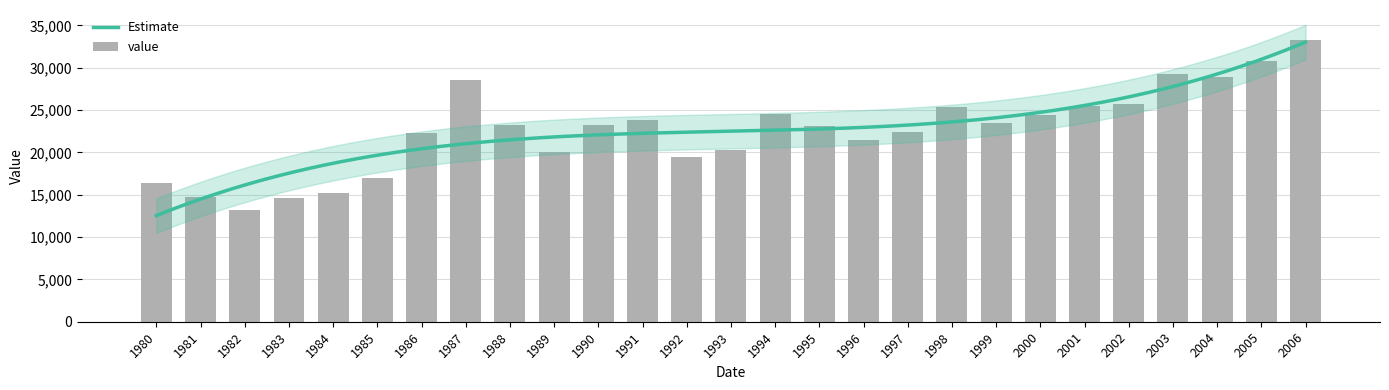

What is the value of the 1st bar from the left?

16412